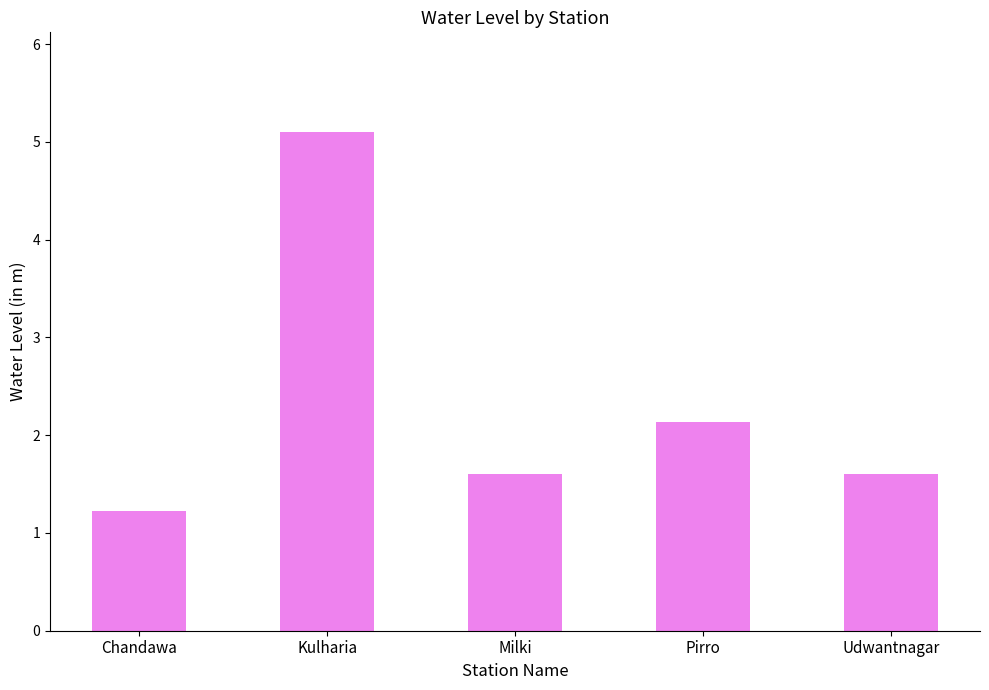

What is the label of the 5th bar from the left?

Udwantnagar